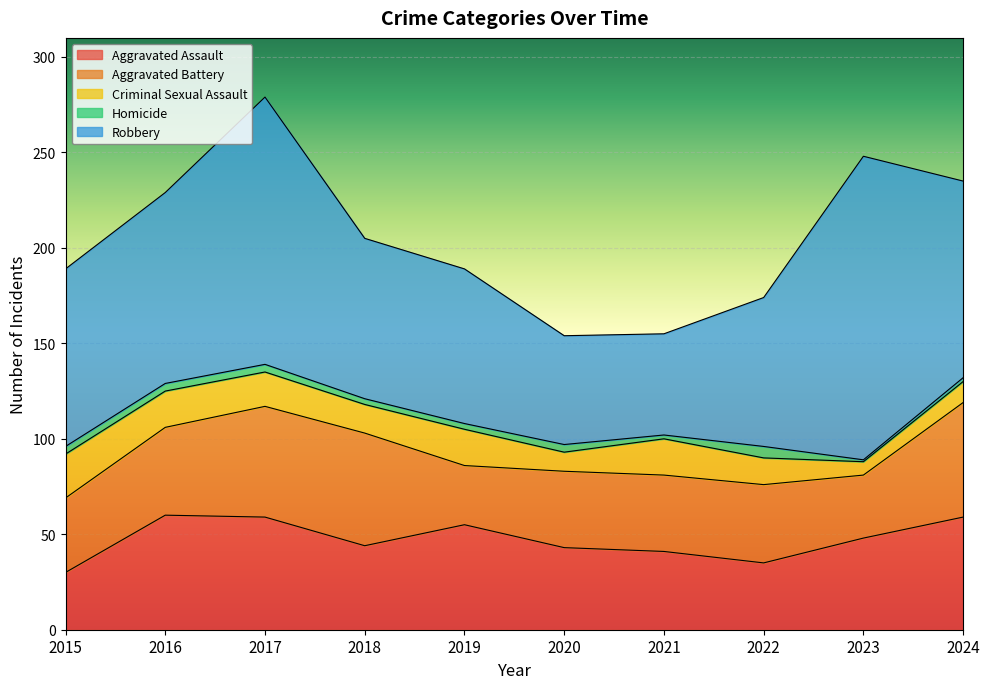

Reading left to right, extract all data points from this chart.

Aggravated Assault: 30	60	59	44	55	43	41	35	48	59
Aggravated Battery: 39	46	58	59	31	40	40	41	33	60
Criminal Sexual Assault: 23	19	18	15	19	10	19	14	7	11
Homicide: 4	4	4	3	3	4	2	6	1	2
Robbery: 93	100	140	84	81	57	53	78	159	103